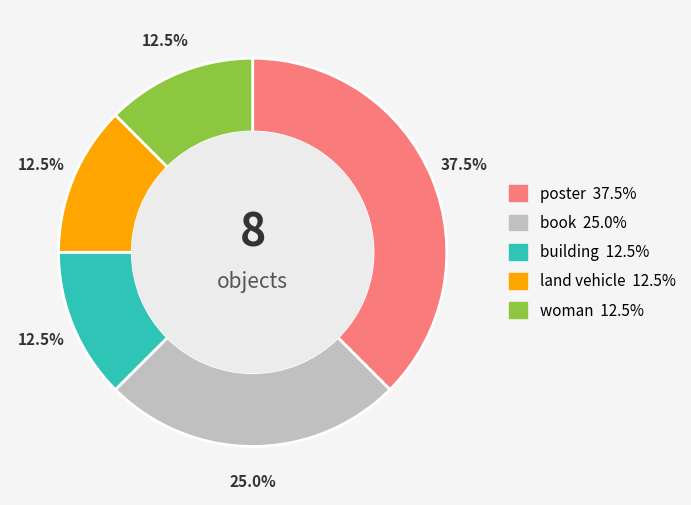

Which slice is the largest?

poster